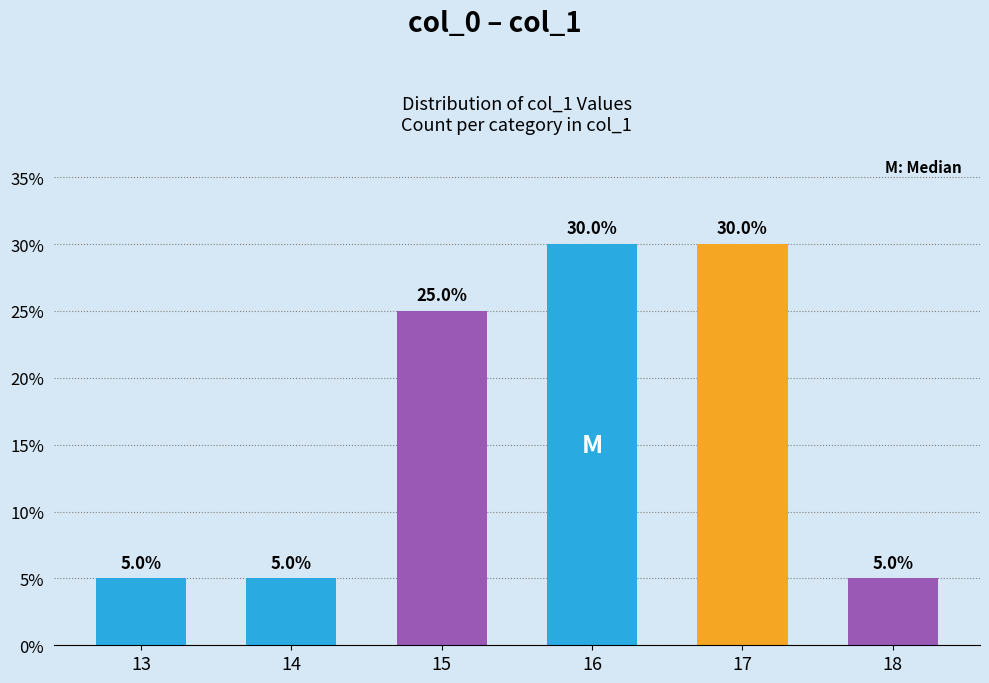

What is the value of the 1st bar from the left?

5